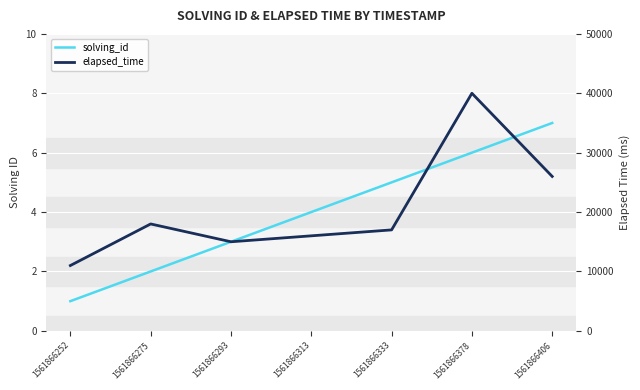

What are all the series names shown in the legend?

solving_id, elapsed_time